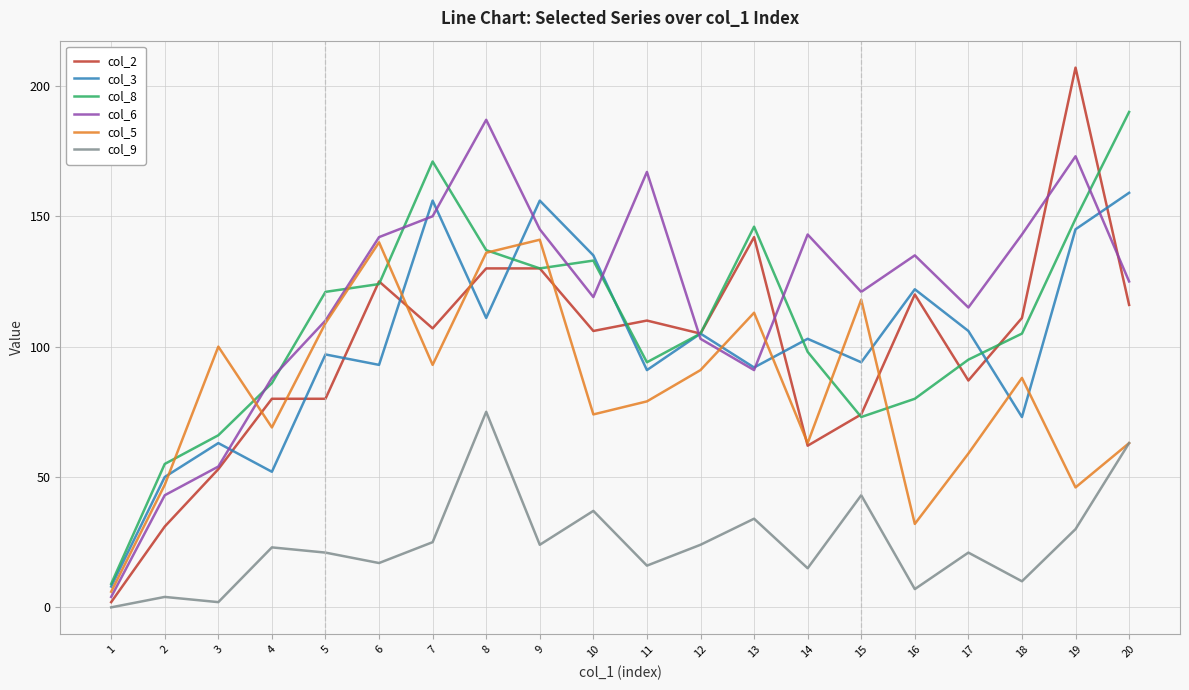

What is the total value across all series at 10?

604